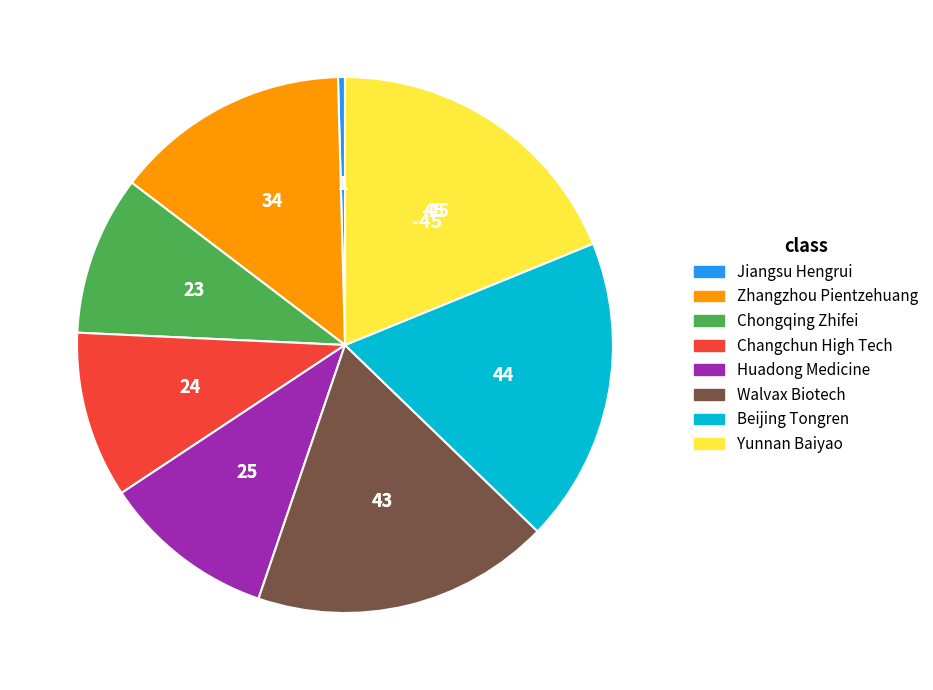

Is it true that Jiangsu Hengrui is 0% of the pie?

True